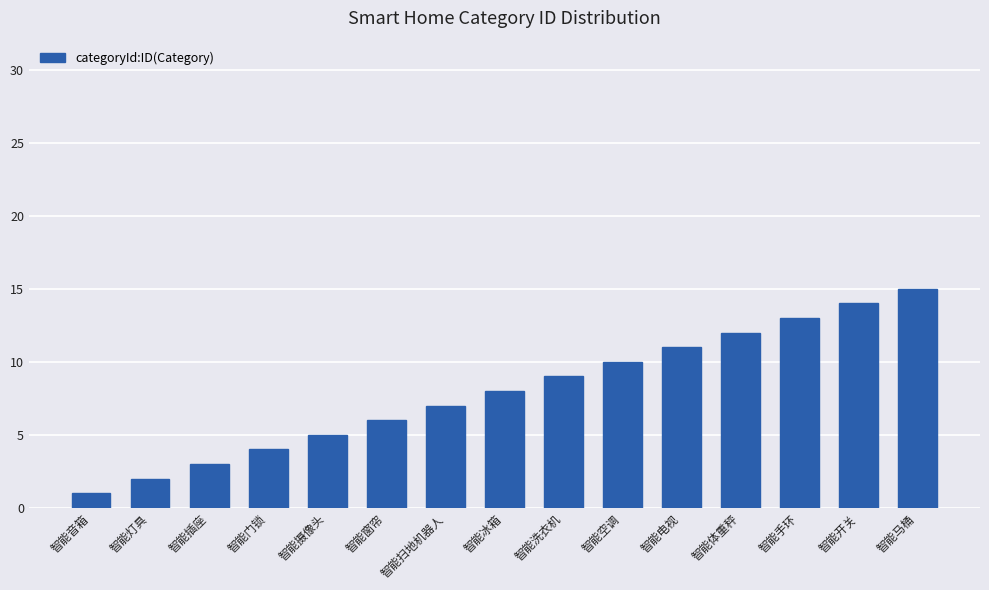

How many categories are shown in the chart?

15